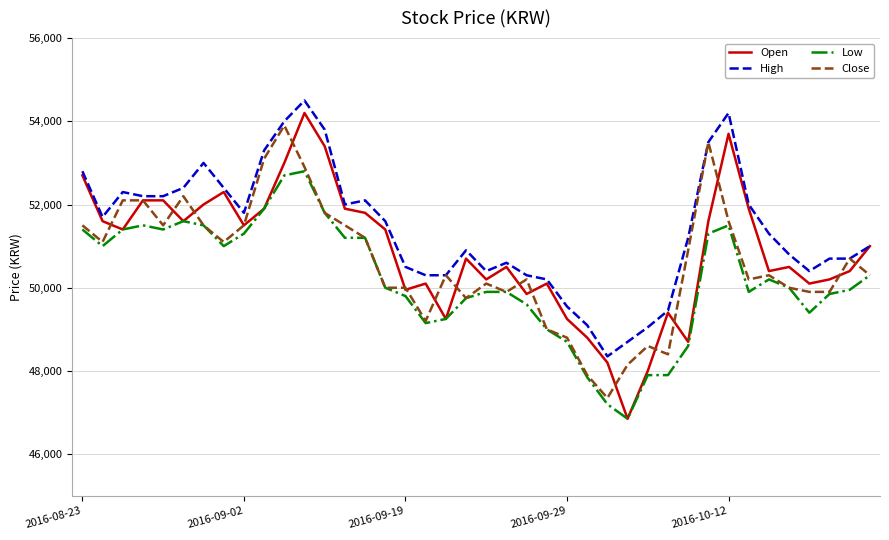

What is the highest value of the High series?

54500